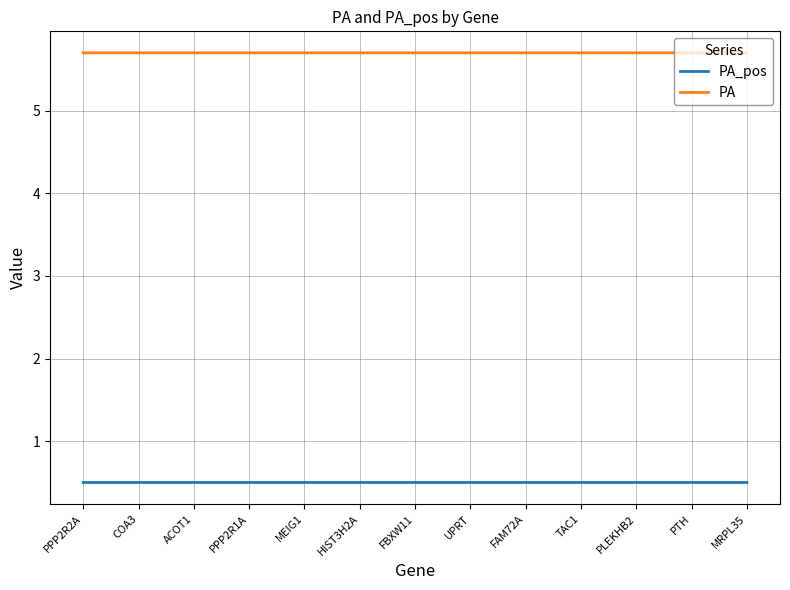

True or false: PA has a value of 9.0 at UPRT.

False